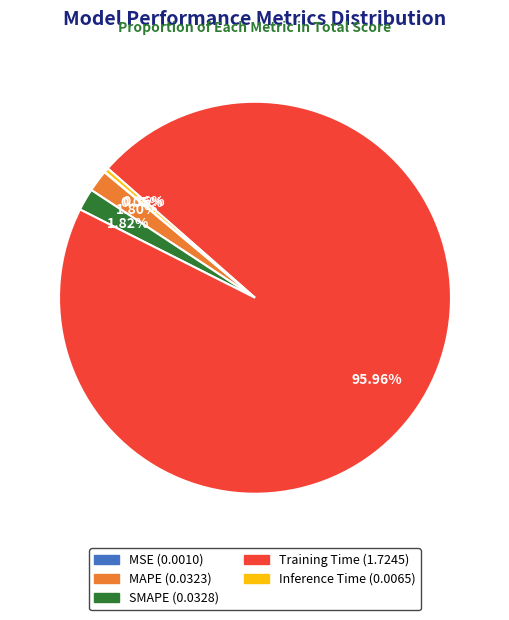

What is the largest slice in the pie chart?

Training Time